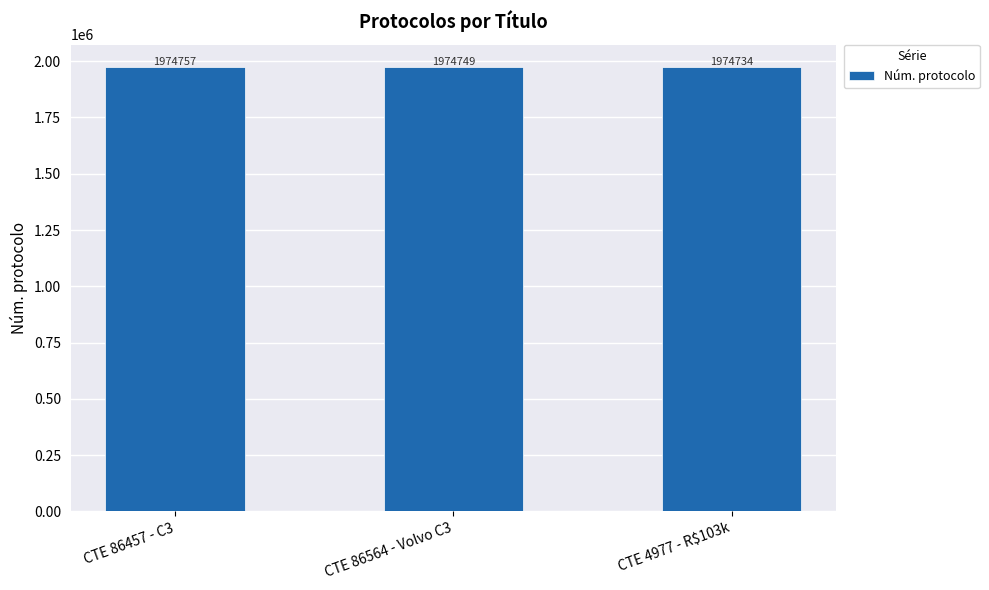

Where is the data nearest to the value 1974745?

CTE 86564 - Volvo C3